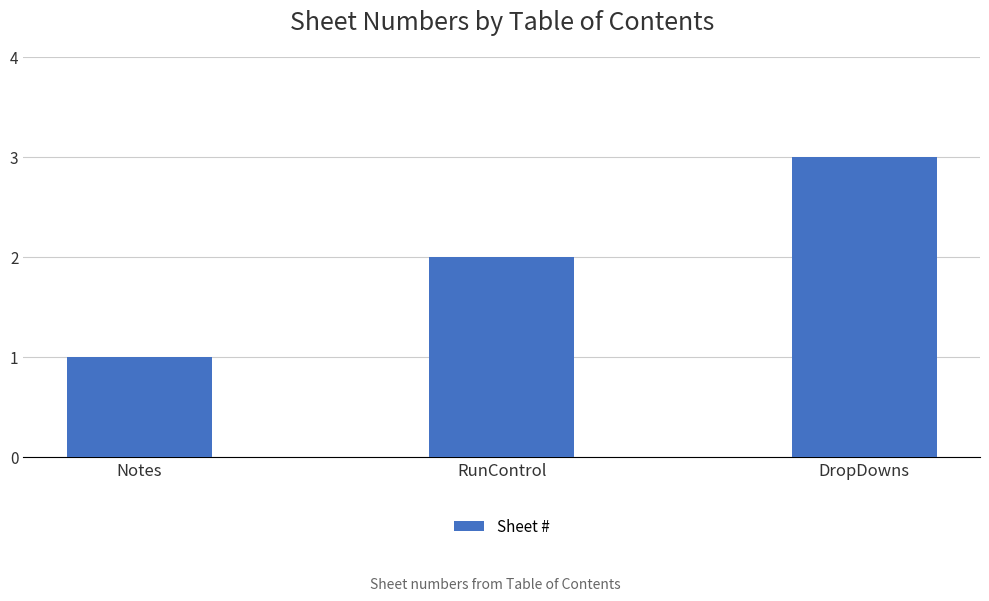

How many categories are shown in the chart?

3